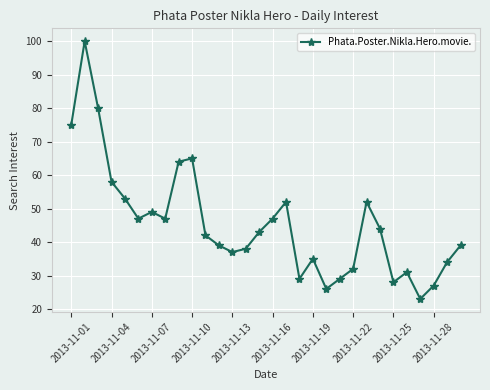

True or false: the data has more than 0 interior local peaks.

True